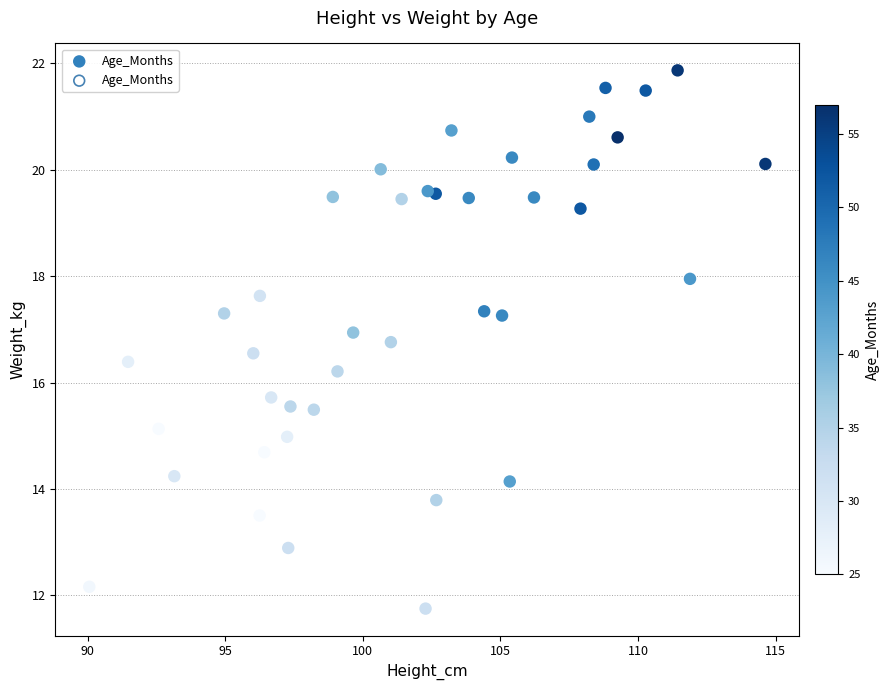

What is the range of X values (max minus min)?

24.6